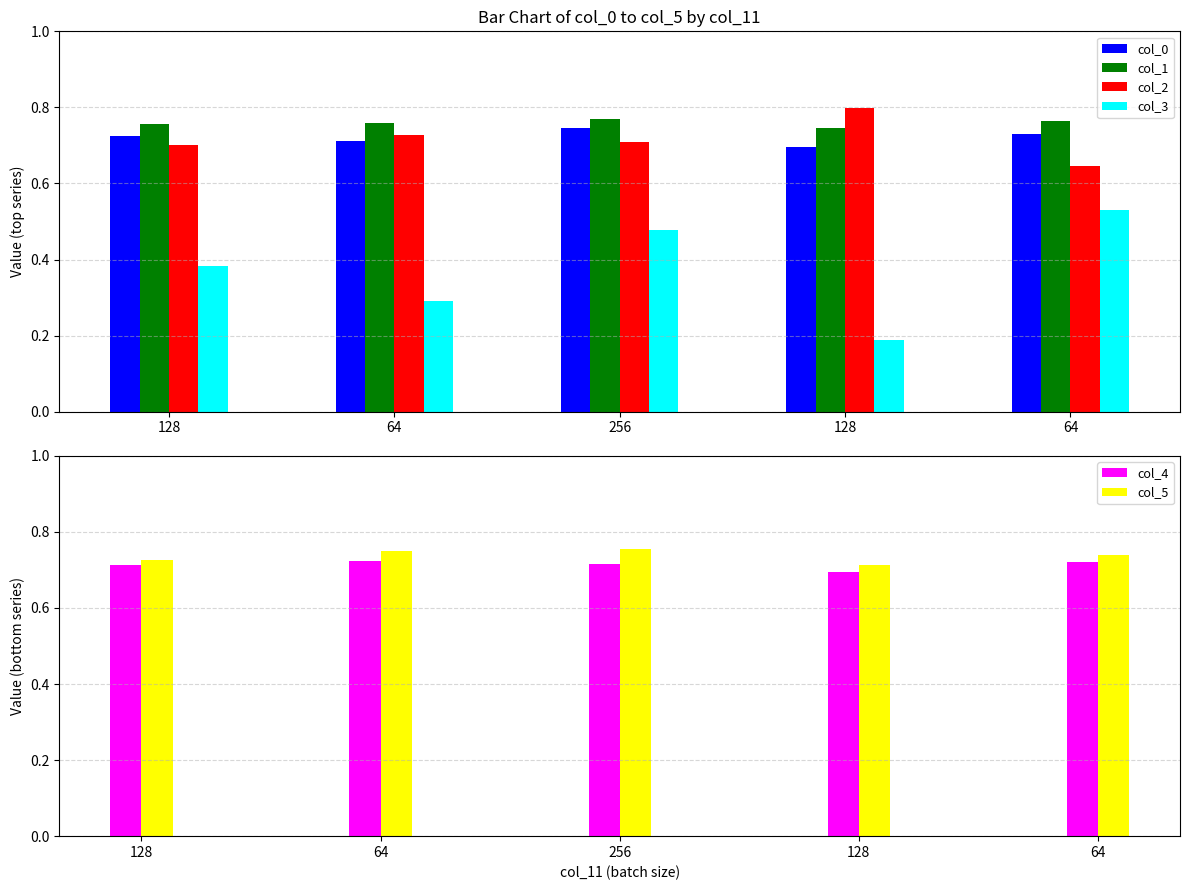

What is the value of the col_2 bar at the 3rd from the left?

0.7